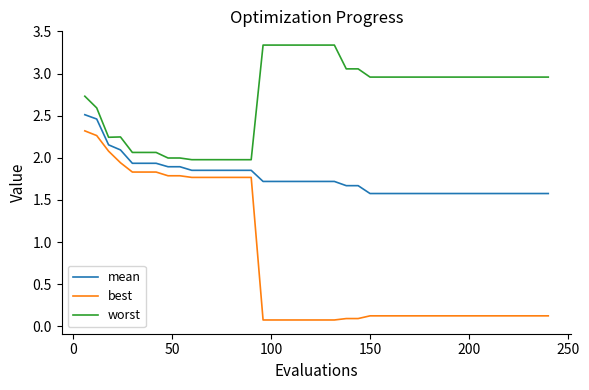

What is the average value of the mean series?

1.8